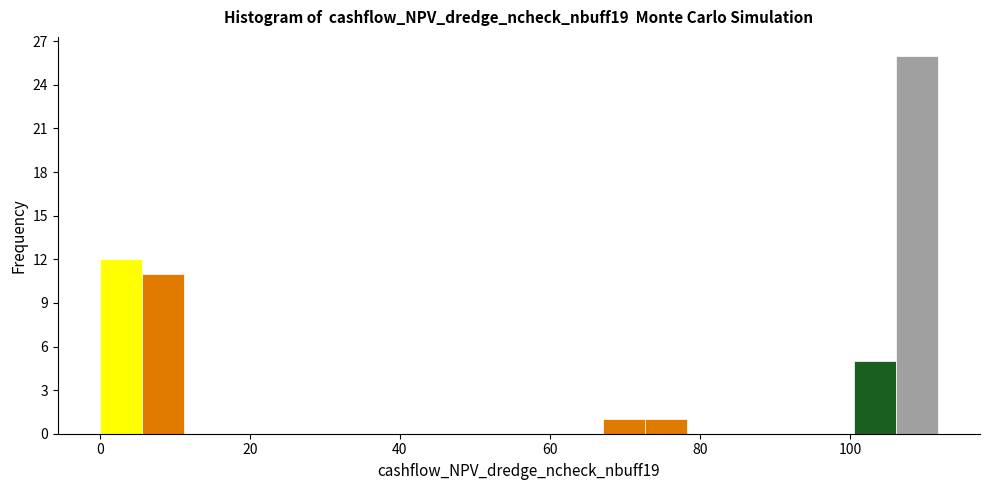

Read against the x-axis, roughly where is the centre of the tallest bar?

108